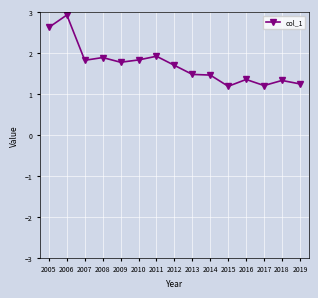

Reading left to right, transcribe all the data shown in this chart.

2.6	2.9	1.8	1.9	1.8	1.8	1.9	1.7	1.5	1.5	1.2	1.4	1.2	1.3	1.2